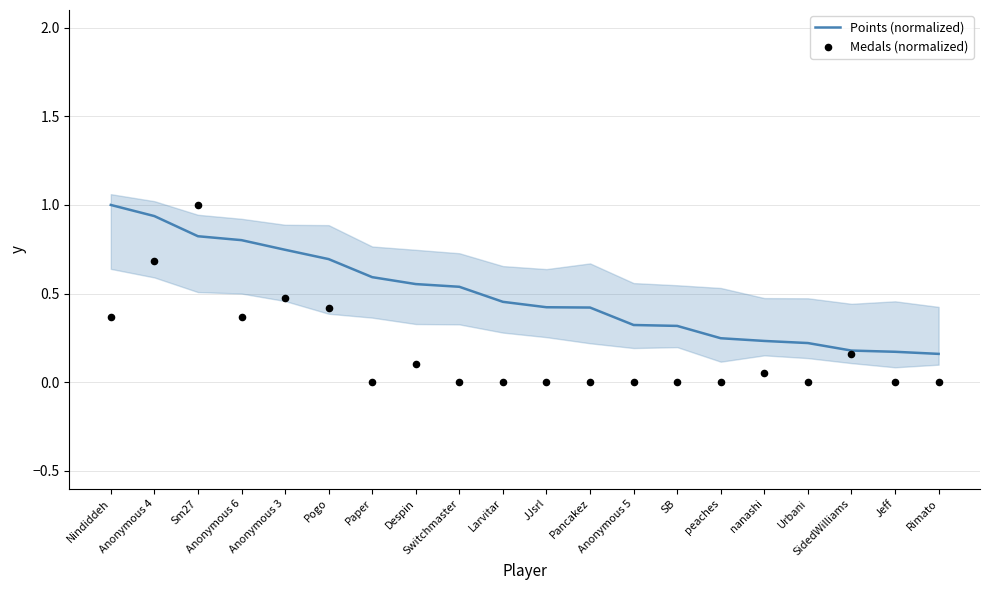

Is the value of Medals (normalized) at Paper greater than the value of Points (normalized) at Anonymous 5?

No